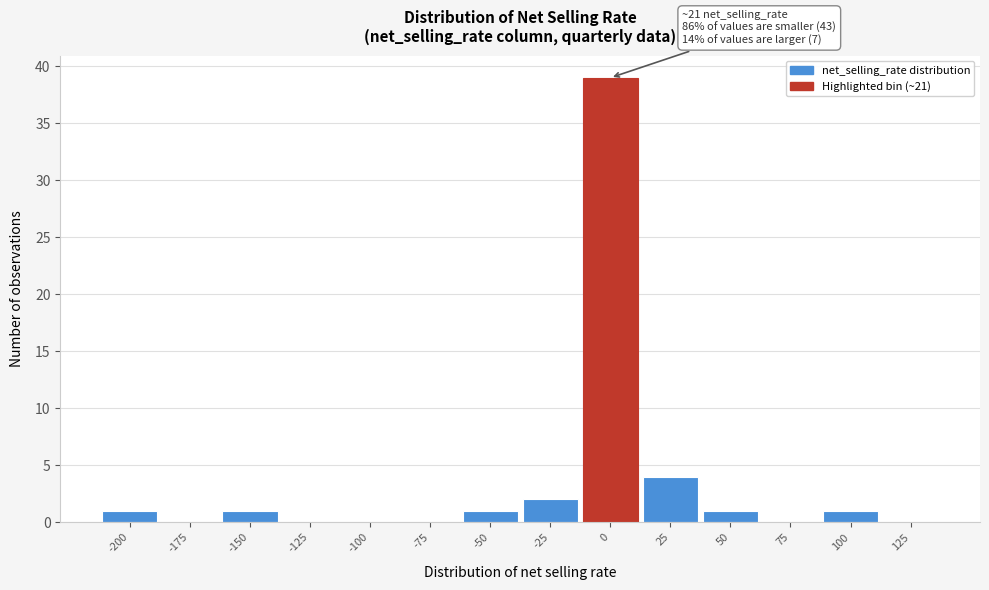

Reading left to right, what are all the values shown in this chart?

-200=1	-175=0	-150=1	-125=0	-100=0	-75=0	-50=1	-25=2	0=39	25=4	50=1	75=0	100=1	125=0